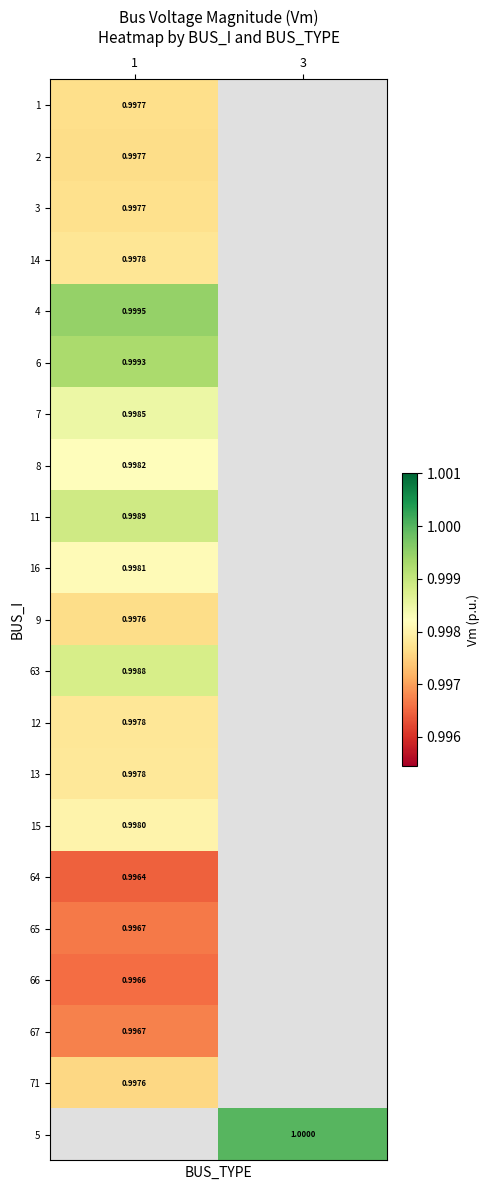

What is the maximum value shown in the chart?

1.0